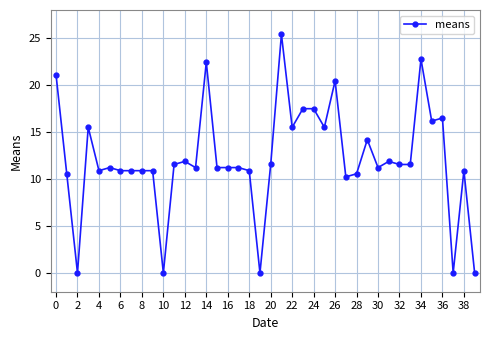

True or false: the data has more than 0 interior local peaks.

True